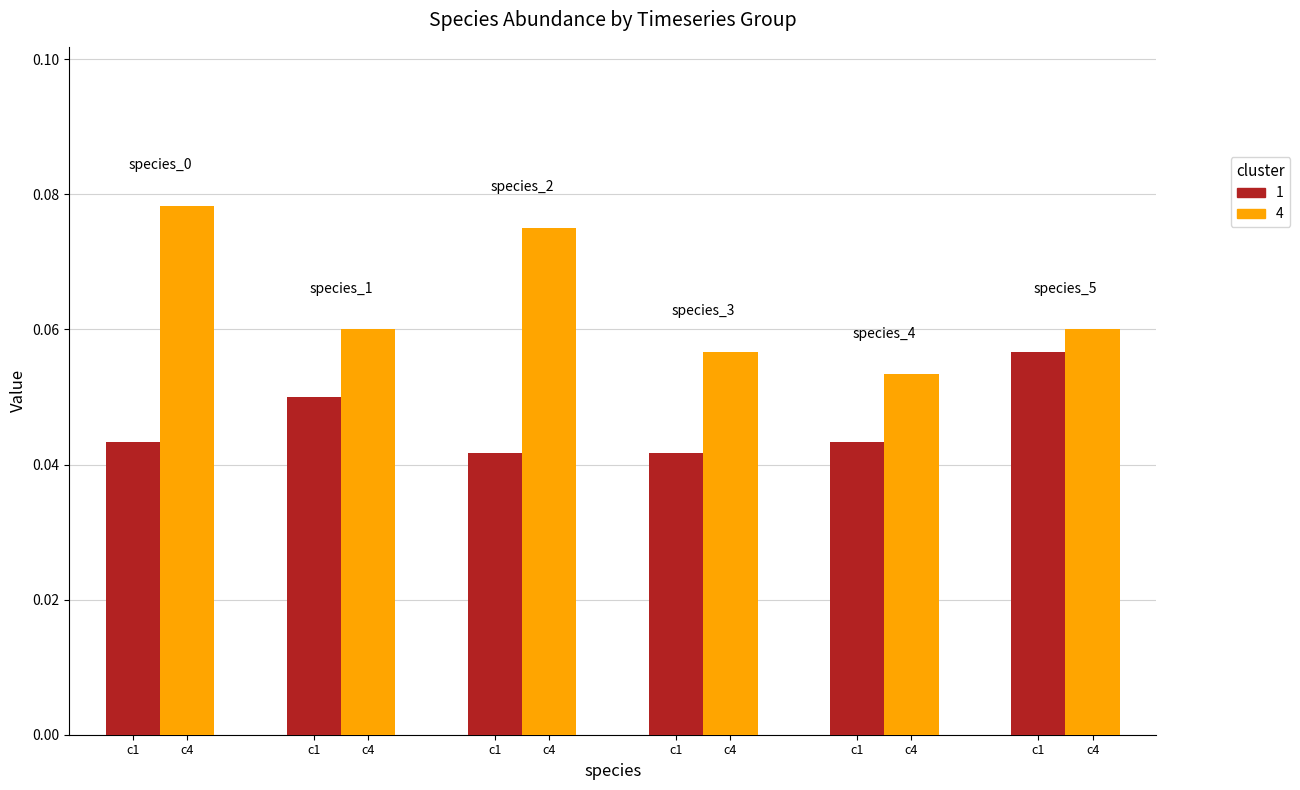

How many data points does each series have?

6